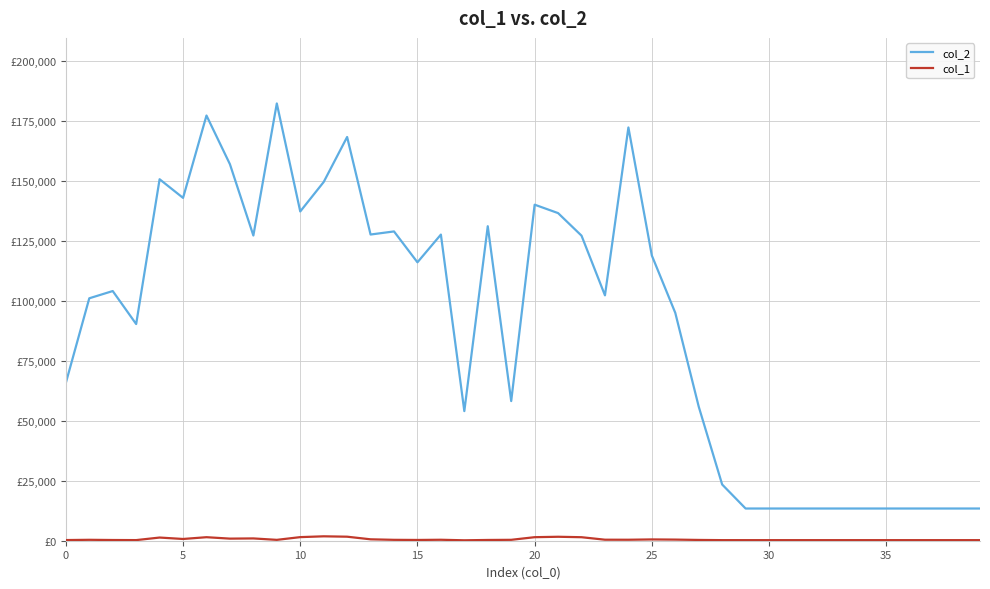

Does the chart have visible grid lines?

Yes